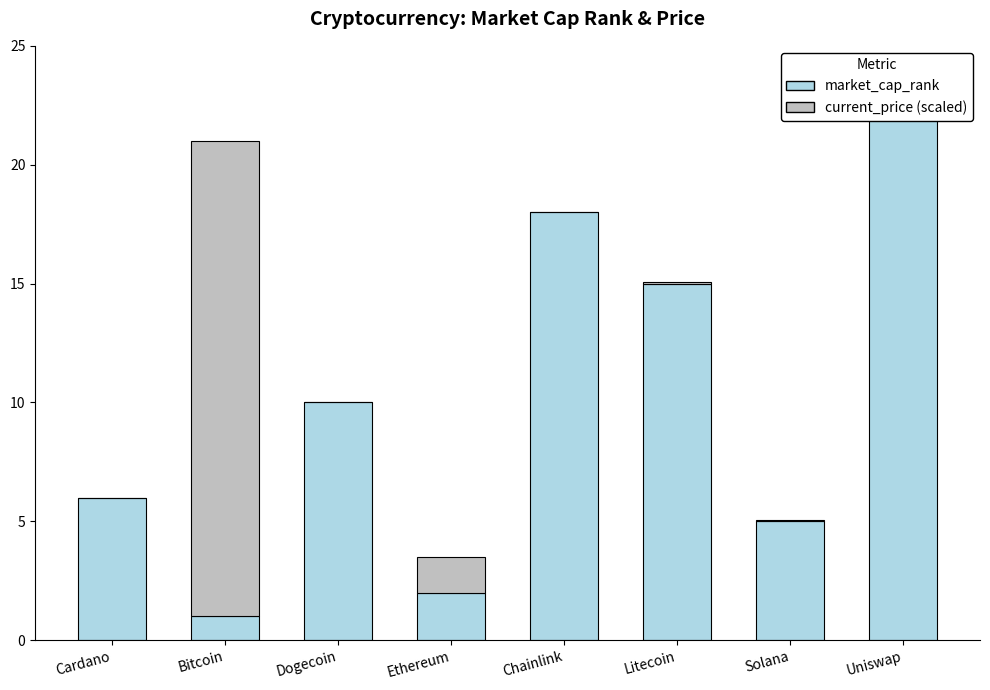

What is the difference between the maximum and minimum values in the market_cap_rank series?

21.0